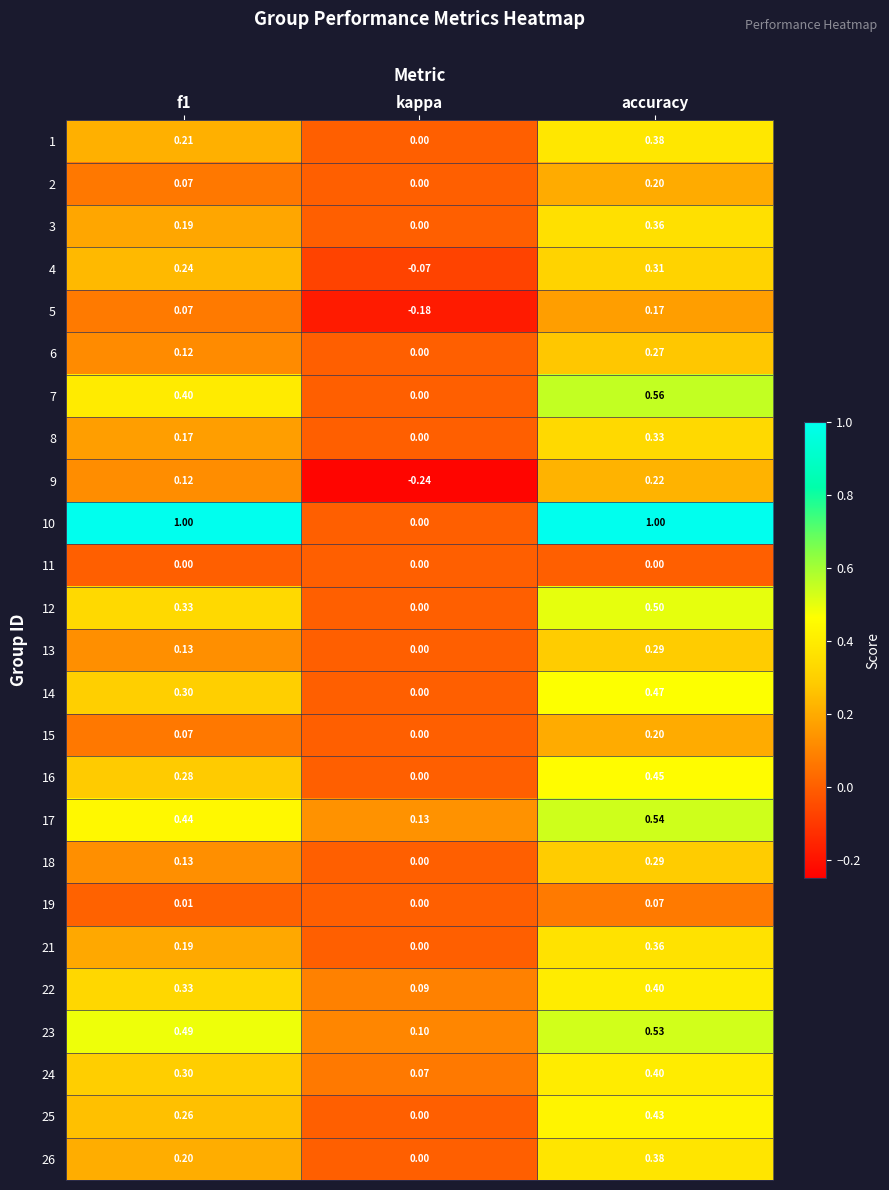

At which label is 2 closest to 0?

kappa